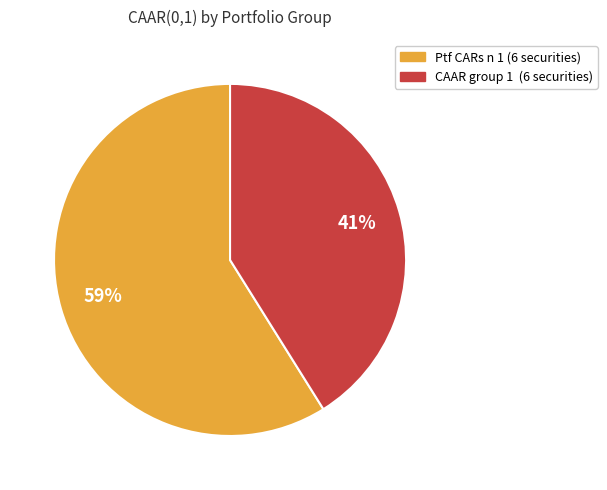

Which category has the biggest portion of the pie?

Ptf CARs n 1 (6 securities)